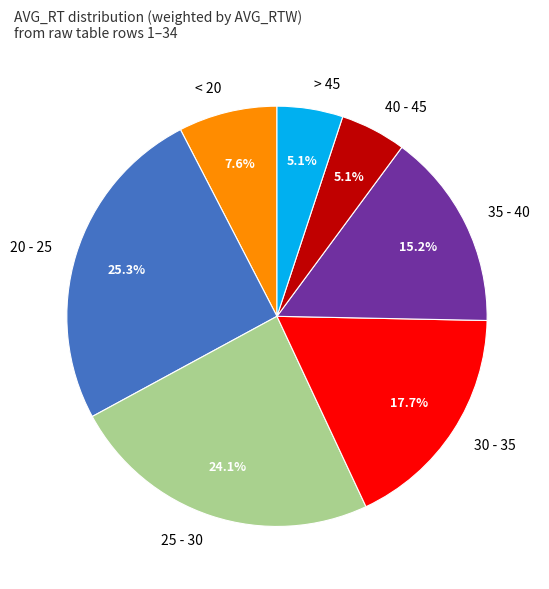

Which category has the biggest portion of the pie?

20 - 25